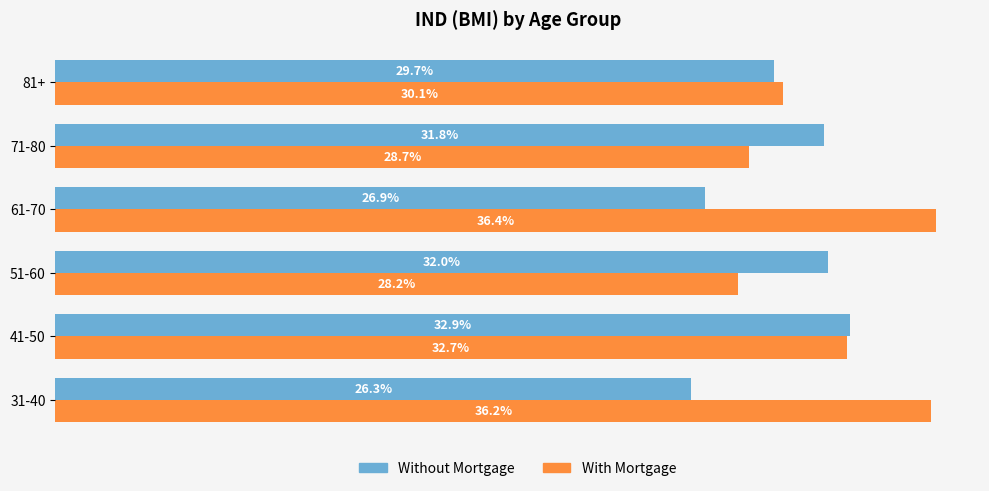

Which series has the largest total across all categories?

With Mortgage